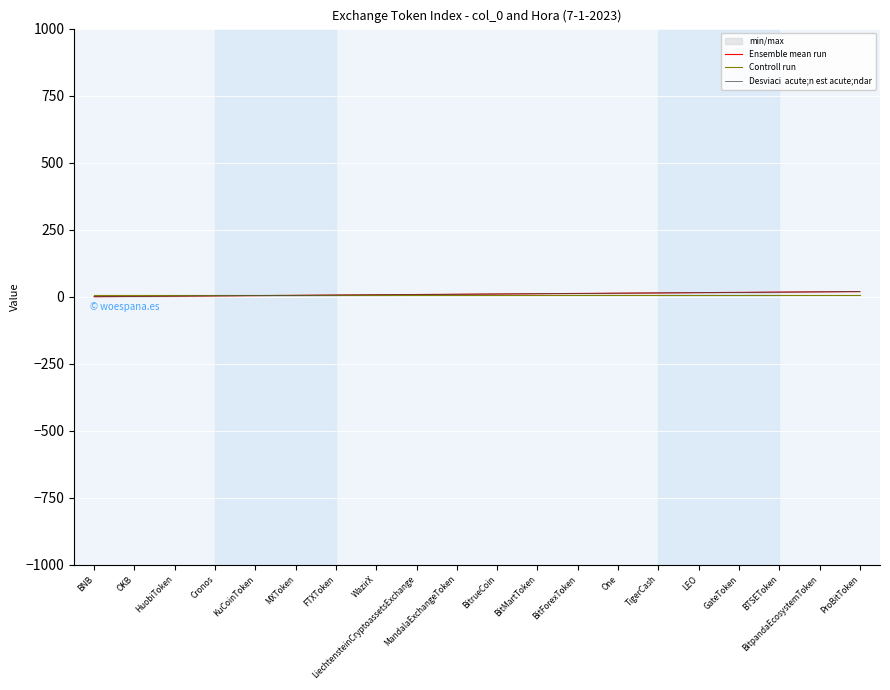

What position from the left is Cronos?

4